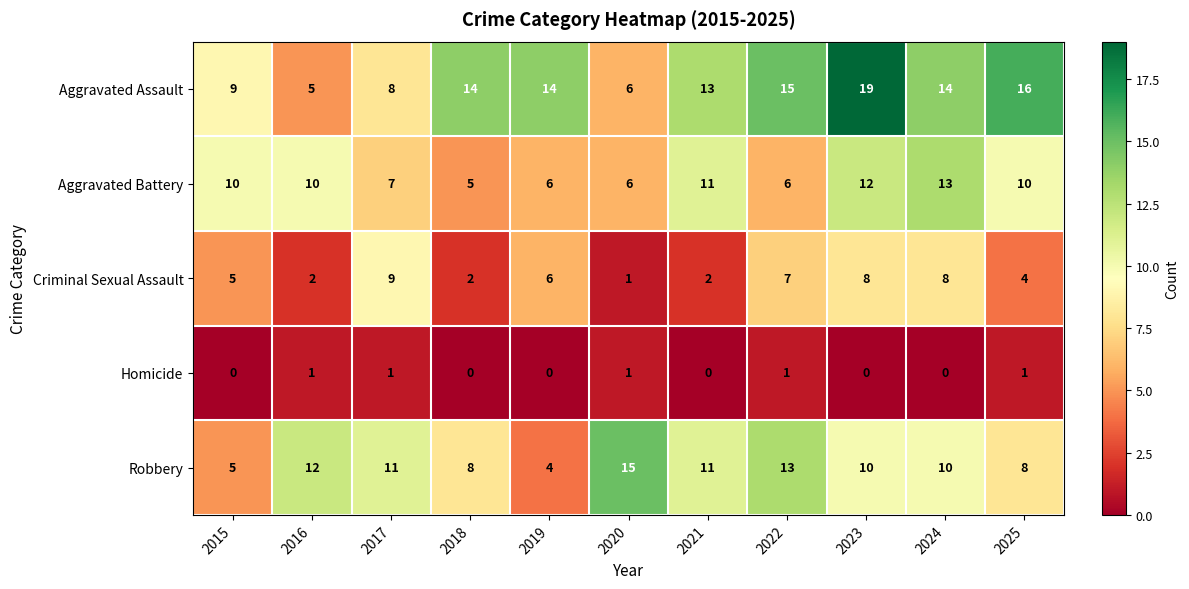

What is the difference between the maximum and second lowest values in the Aggravated Battery series?

7